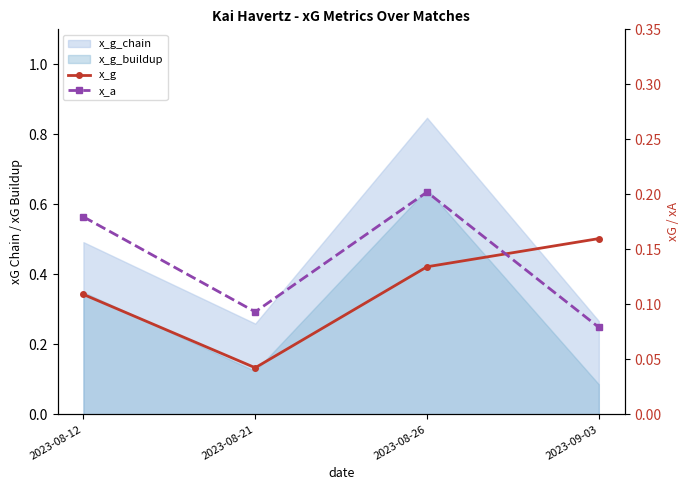

Does the chart have visible grid lines?

No